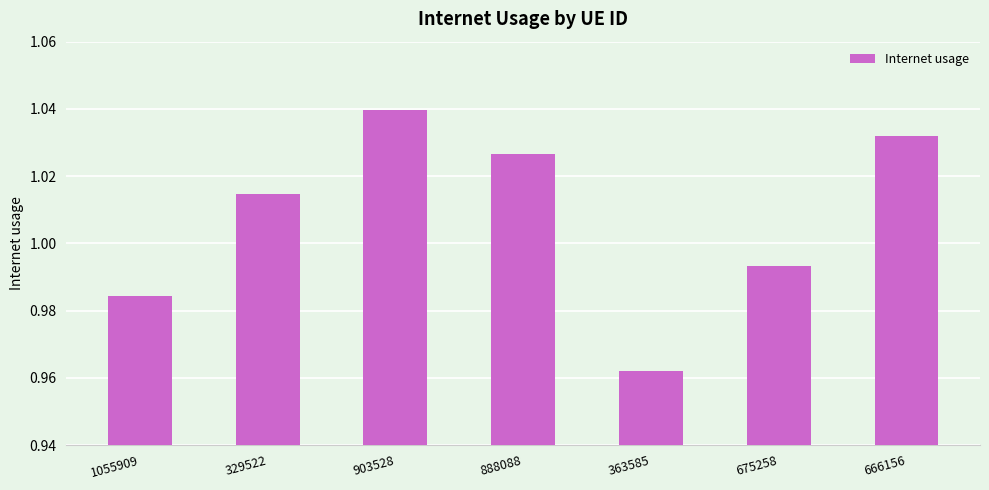

What is the difference between the maximum and minimum values?

0.1